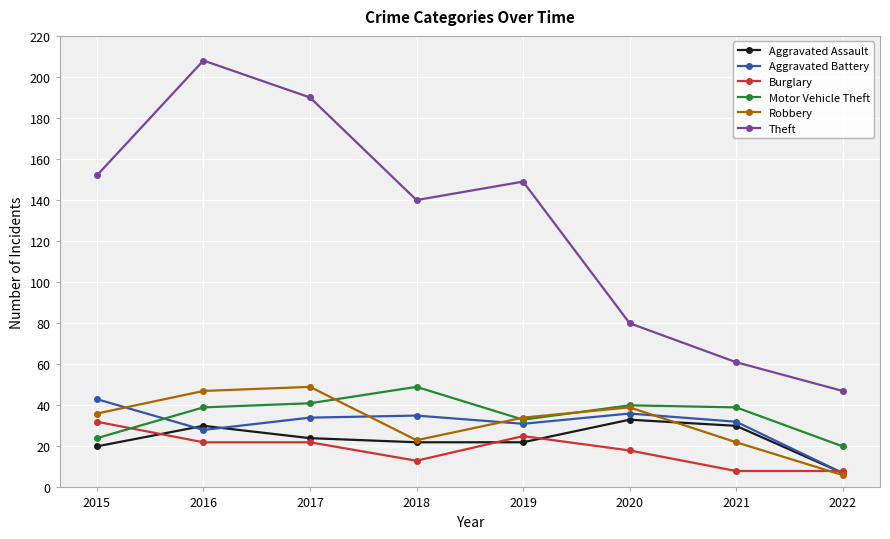

True or false: Robbery and Theft intersect in this chart.

False